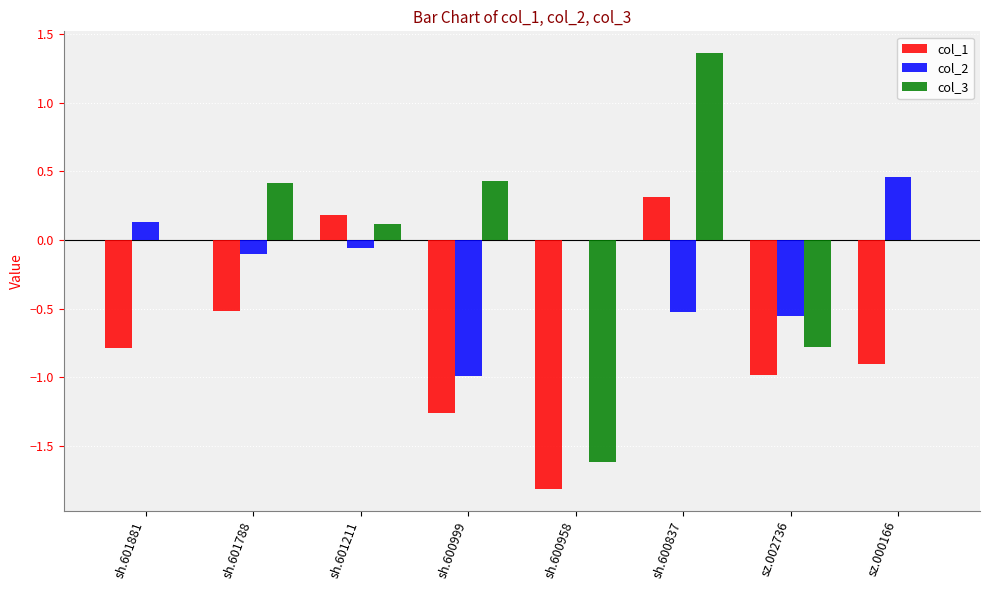

How many values in the col_1 series exceed 0?

2